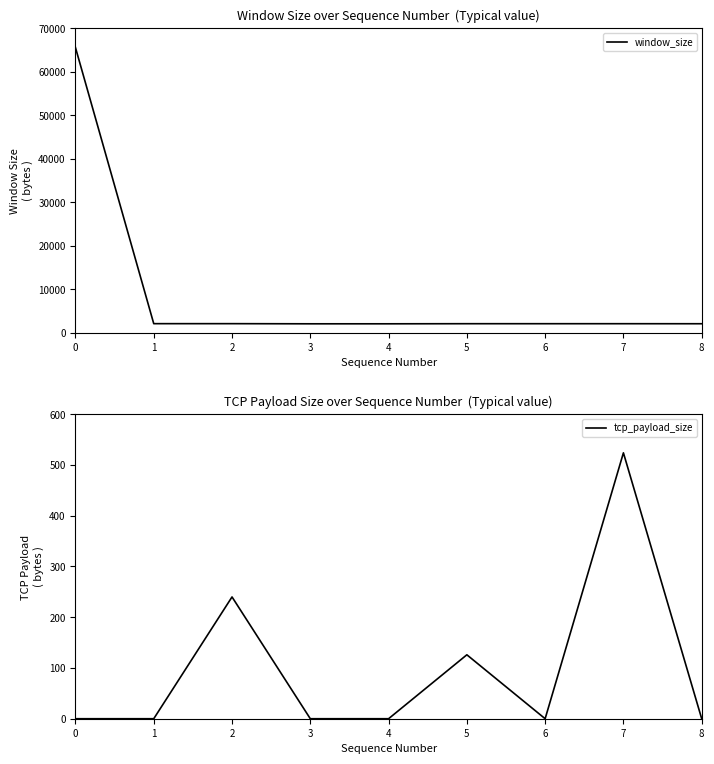

Rank the series by their average value, from lowest to highest.

tcp_payload_size, window_size